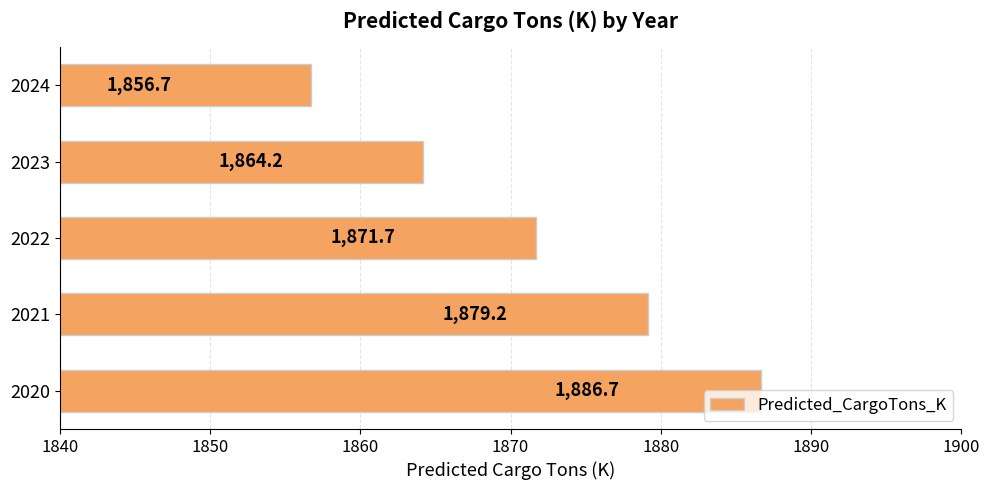

Is it true that the value at 2022 is 1871.7?

True